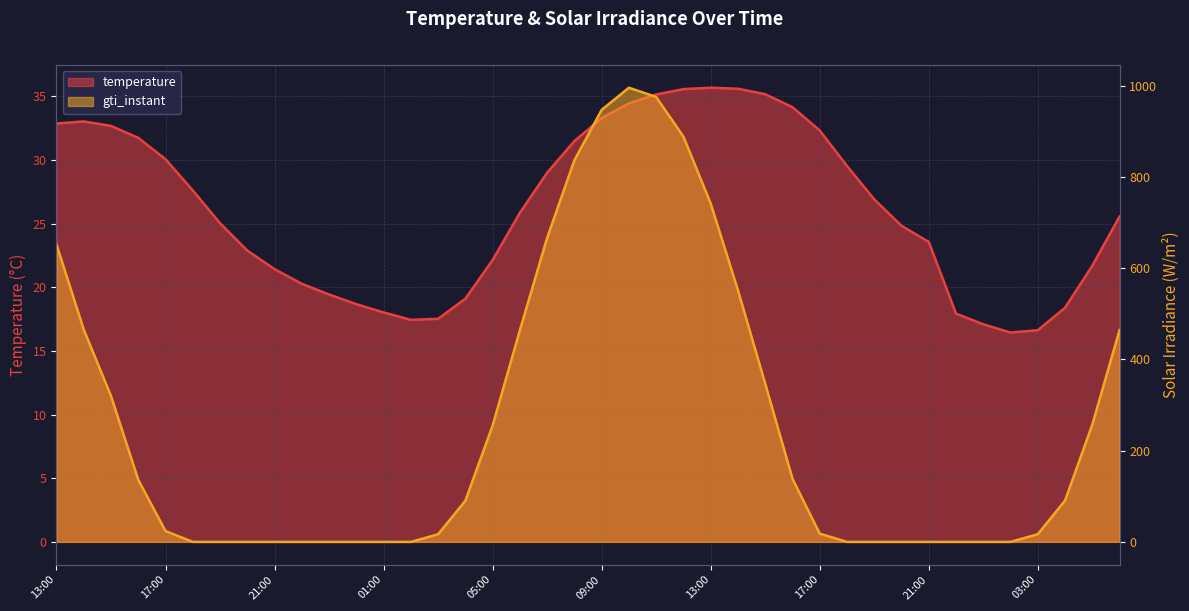

Count the number of data series in this chart.

2